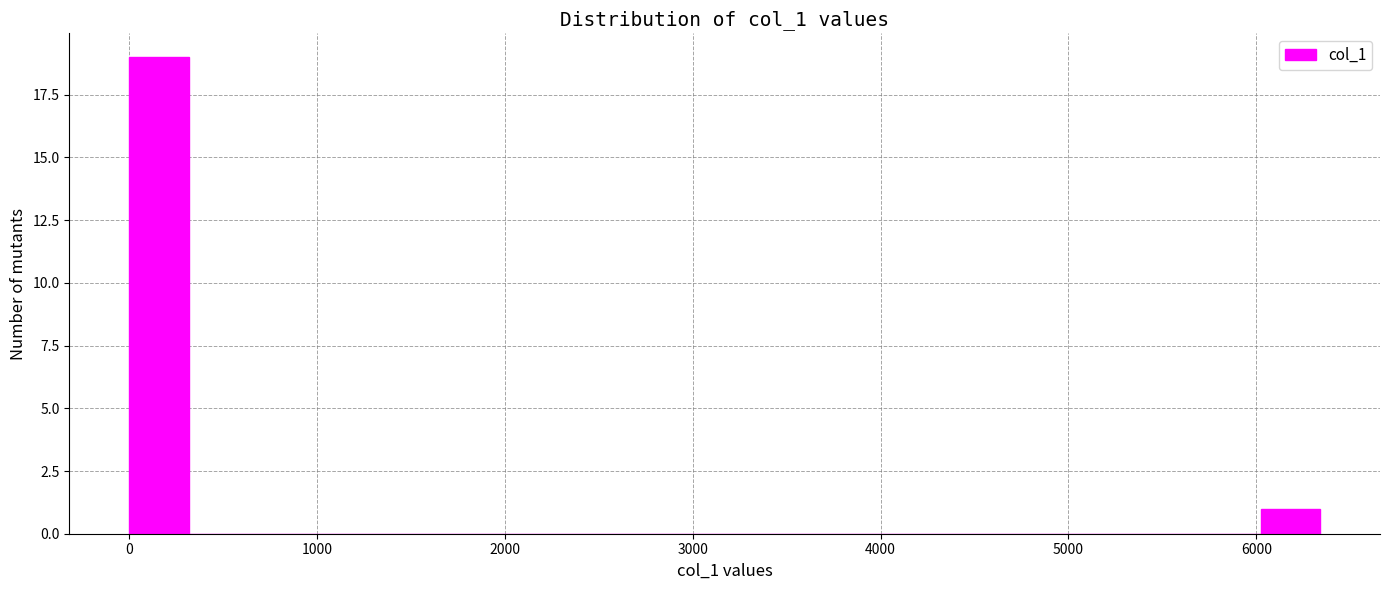

Read against the x-axis, roughly where is the centre of the tallest bar?

200